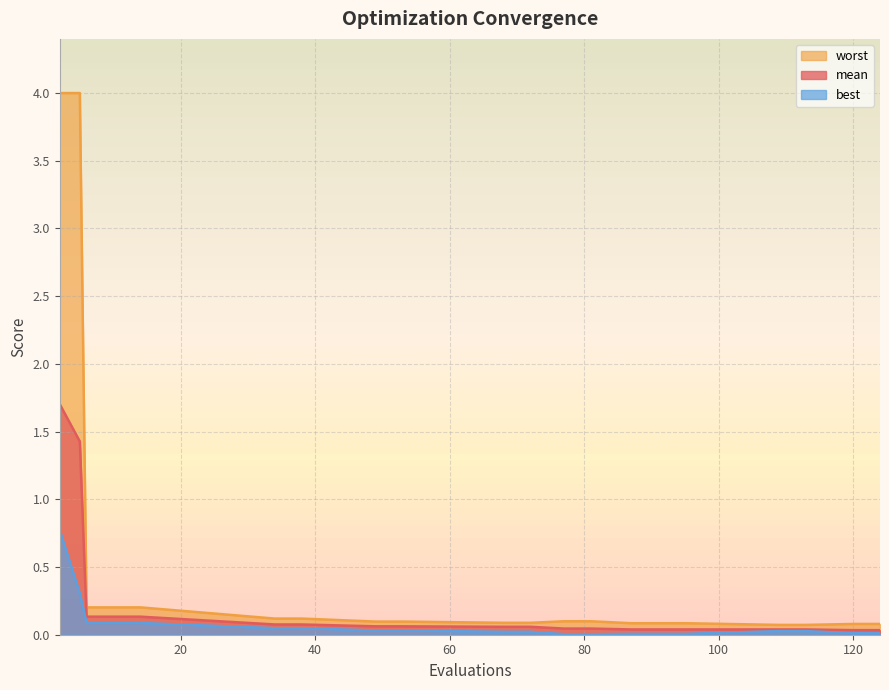

What is the highest value of the best series?

0.8